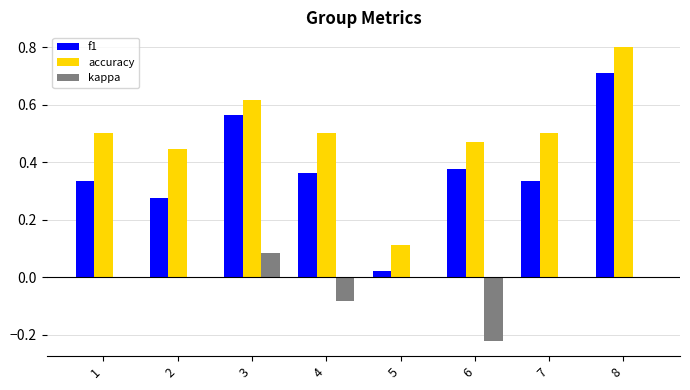

What are all the series names shown in the legend?

f1, accuracy, kappa